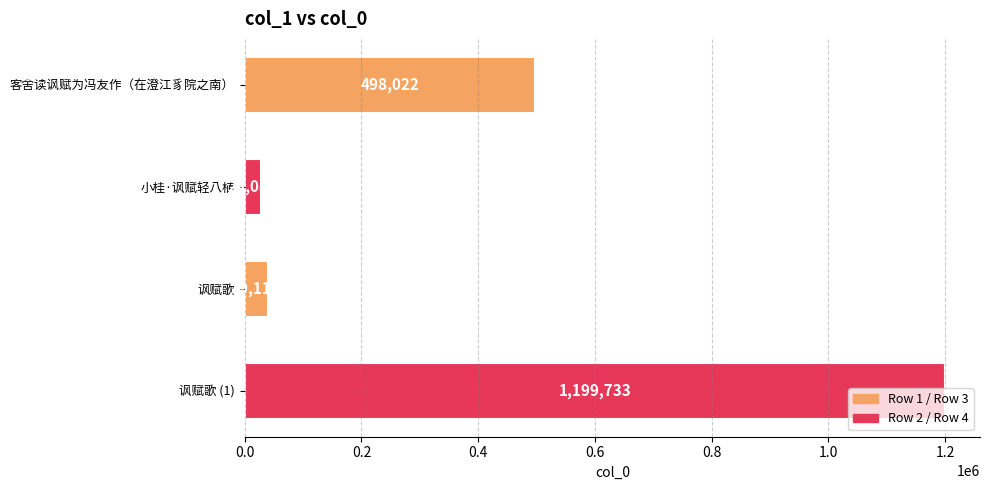

Count the number of data series in this chart.

1